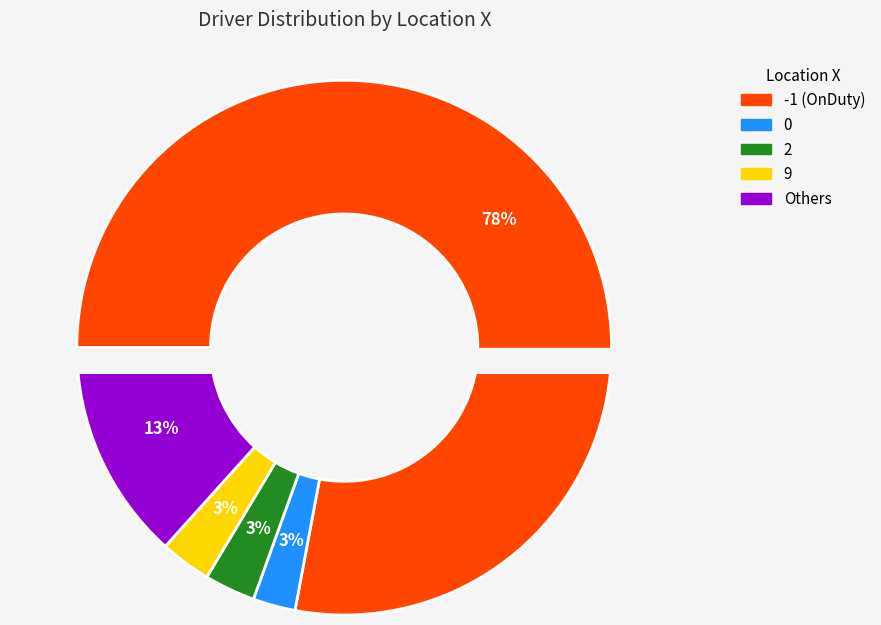

Does 0 represent more than half of the total?

No